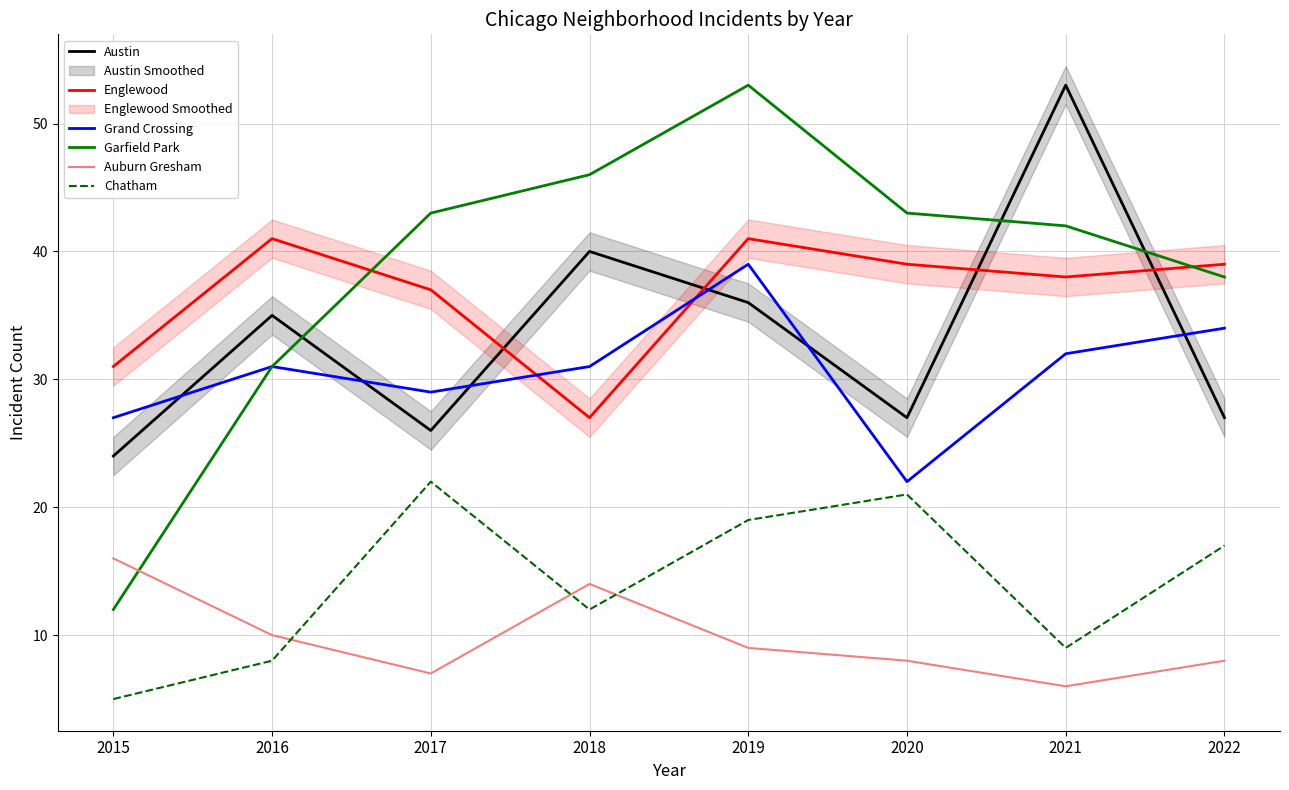

Where is Chatham nearest to the value 13?

2018